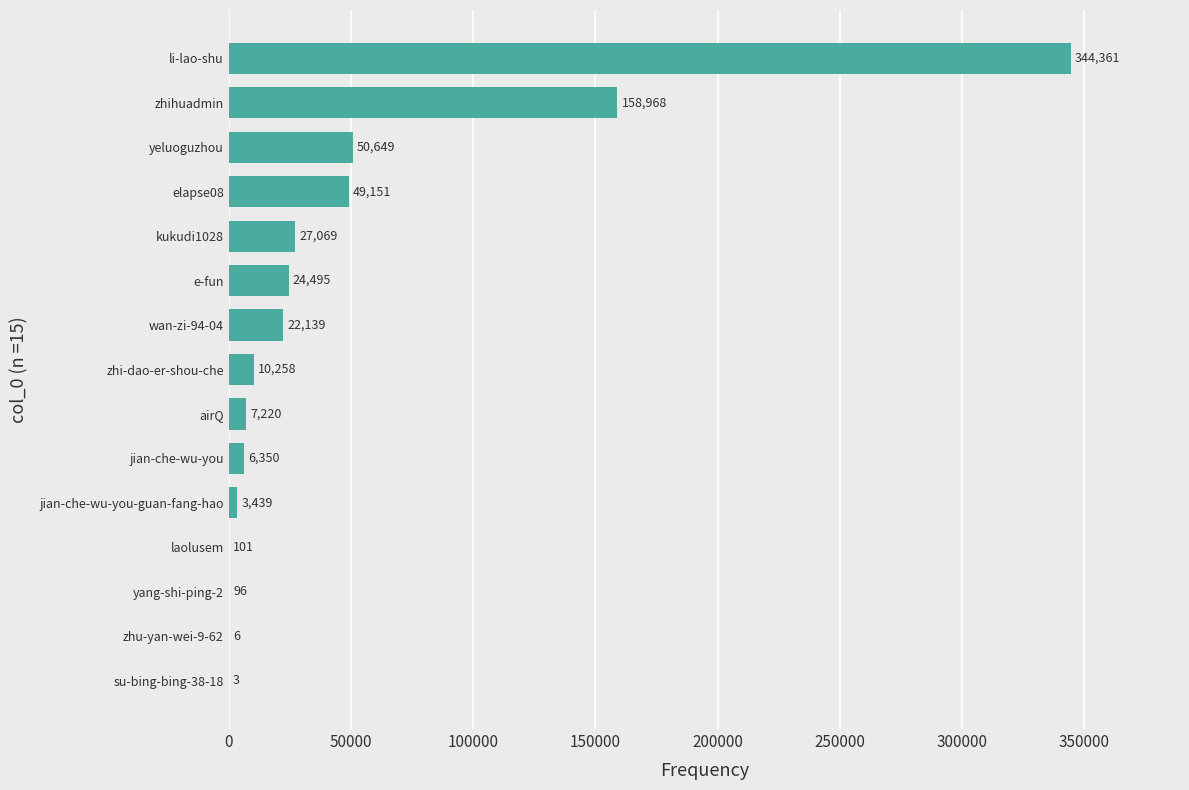

The chart shows a value of 6350 at jian-che-wu-you. True or false?

True